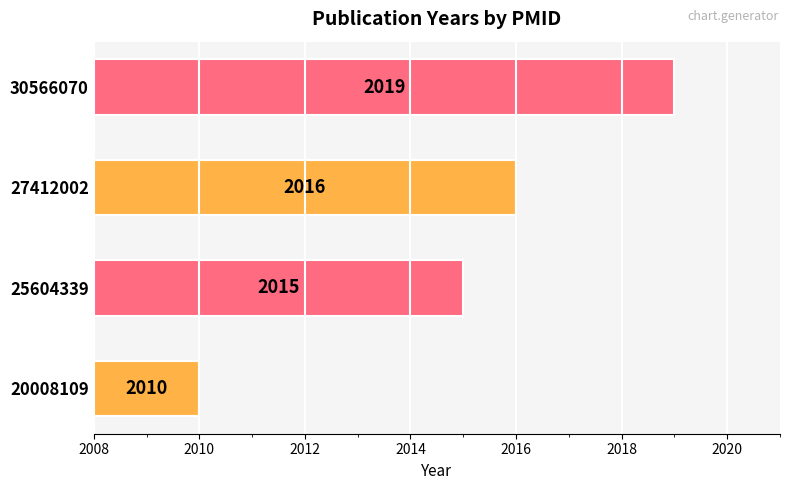

Where is the data nearest to the value 2014?

25604339